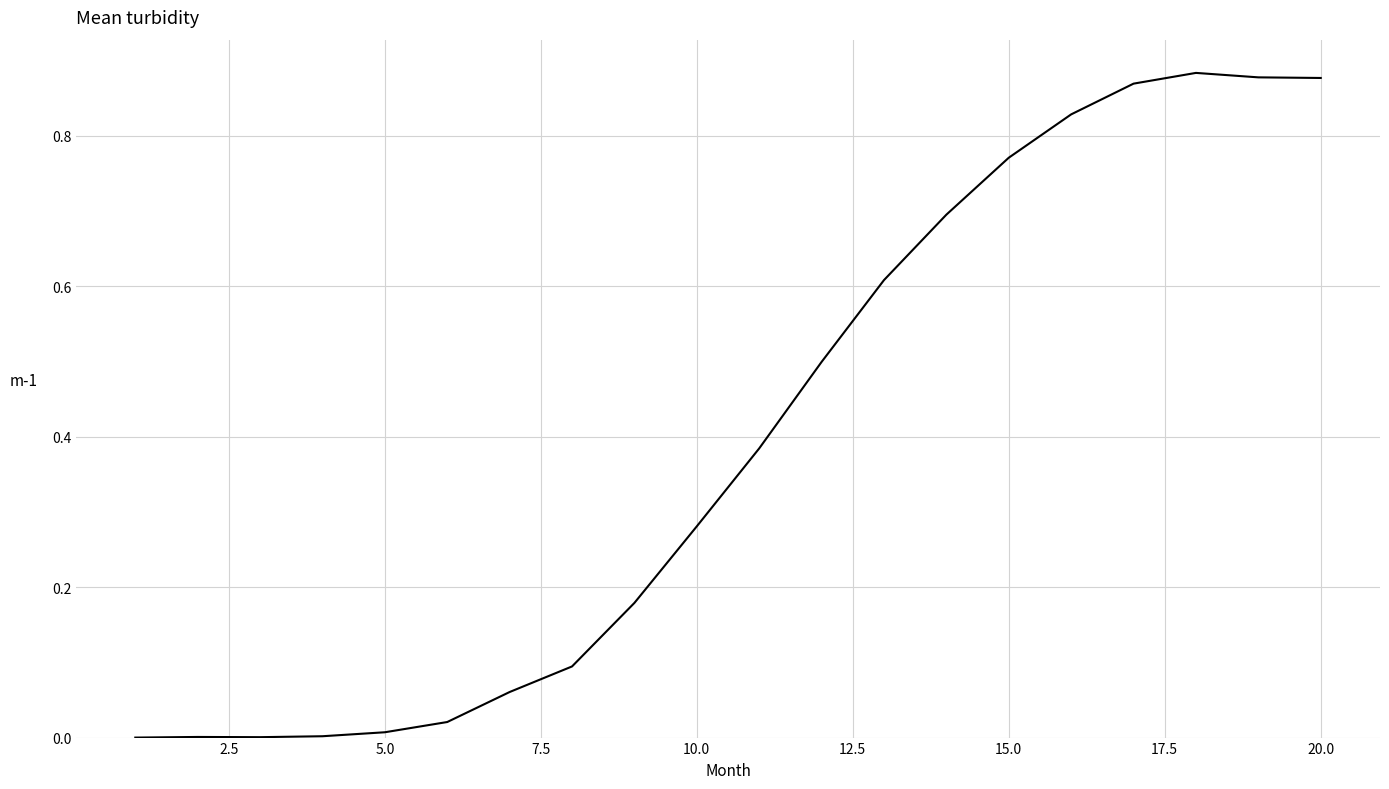

How many lines are shown in the chart?

1